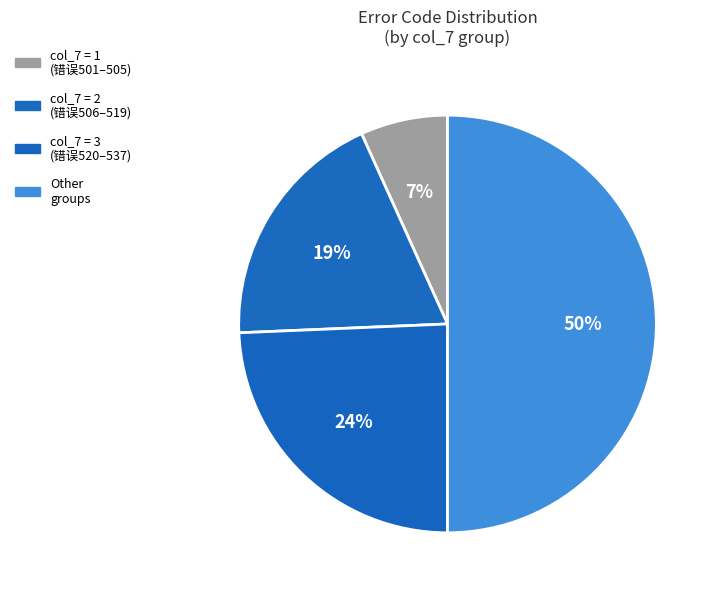

What is the largest slice in the pie chart?

Other groups